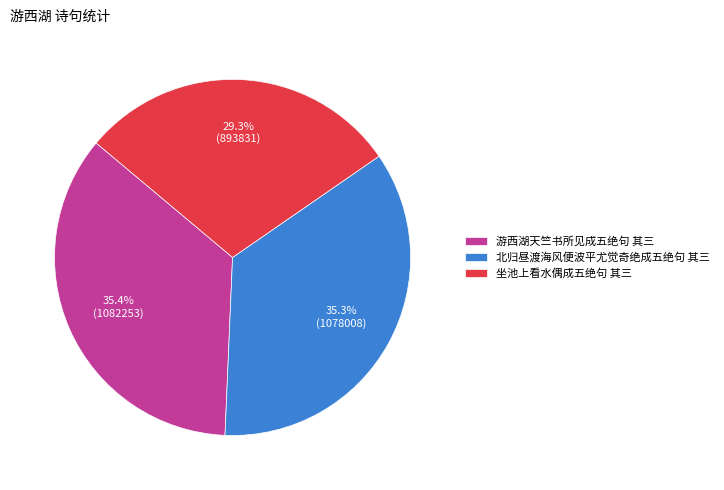

How many segments does this pie chart have?

3